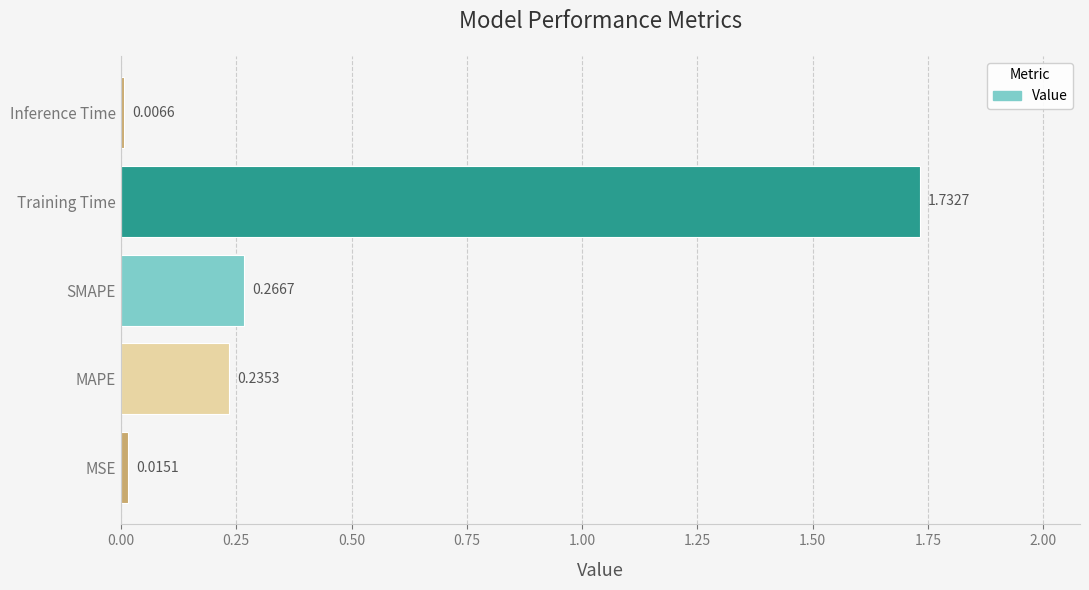

Which category has the highest value across all series?

Training Time